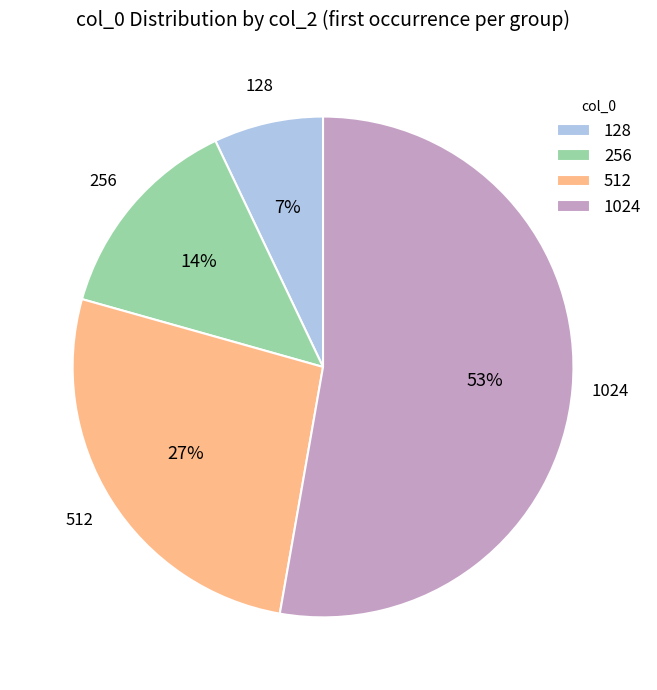

Do 128 and 1024 together represent more than half of the pie?

Yes